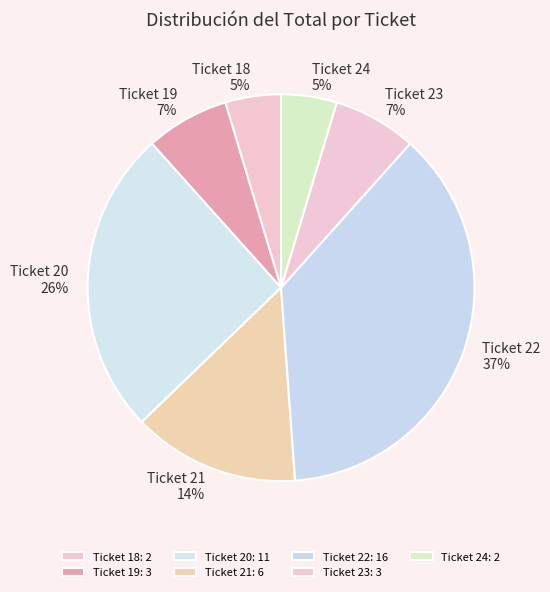

Does Ticket 22 represent more than half of the total?

No